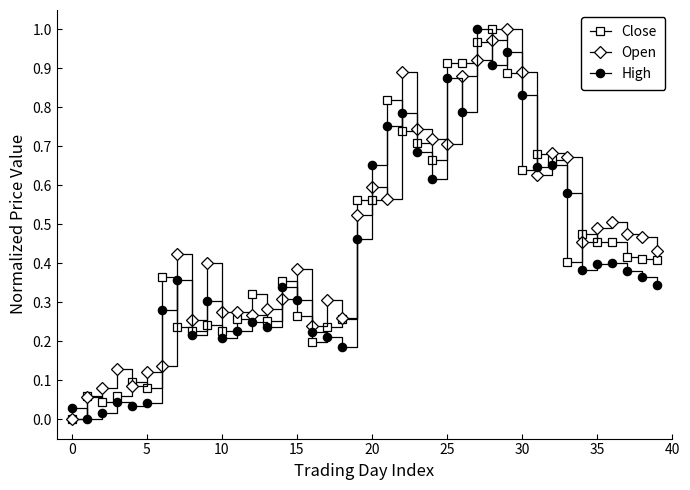

True or false: Close has more than 2 points higher than both neighbors.

True